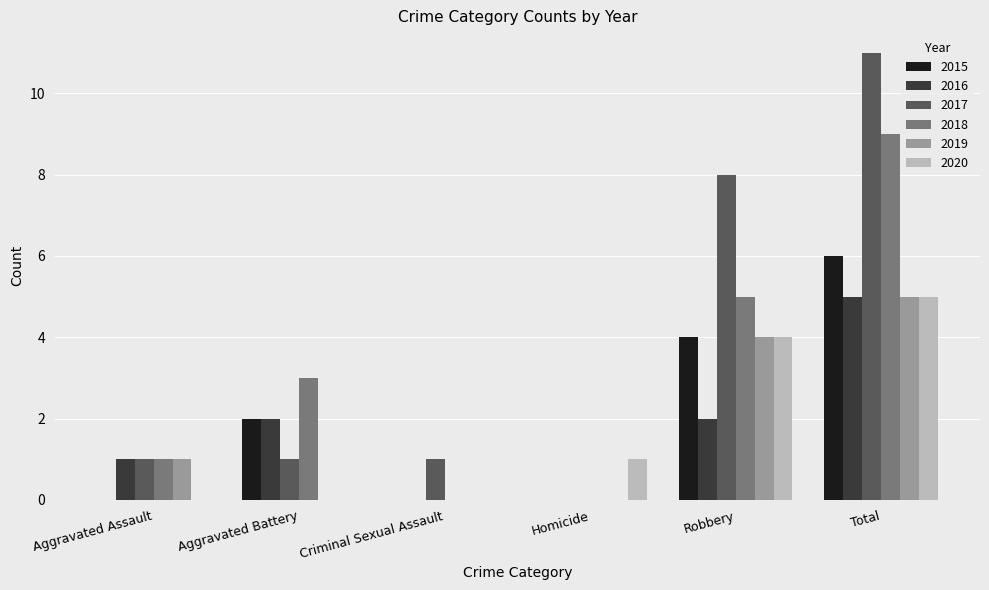

What is the sum of all 2016 values?

10